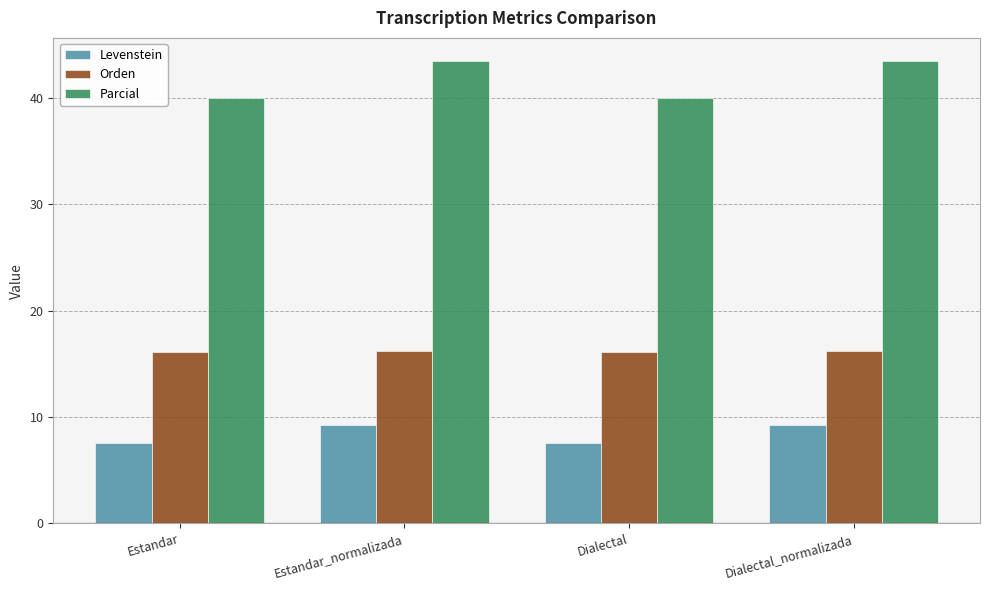

What is the difference between the highest and lowest values at Estandar_normalizada?

34.3